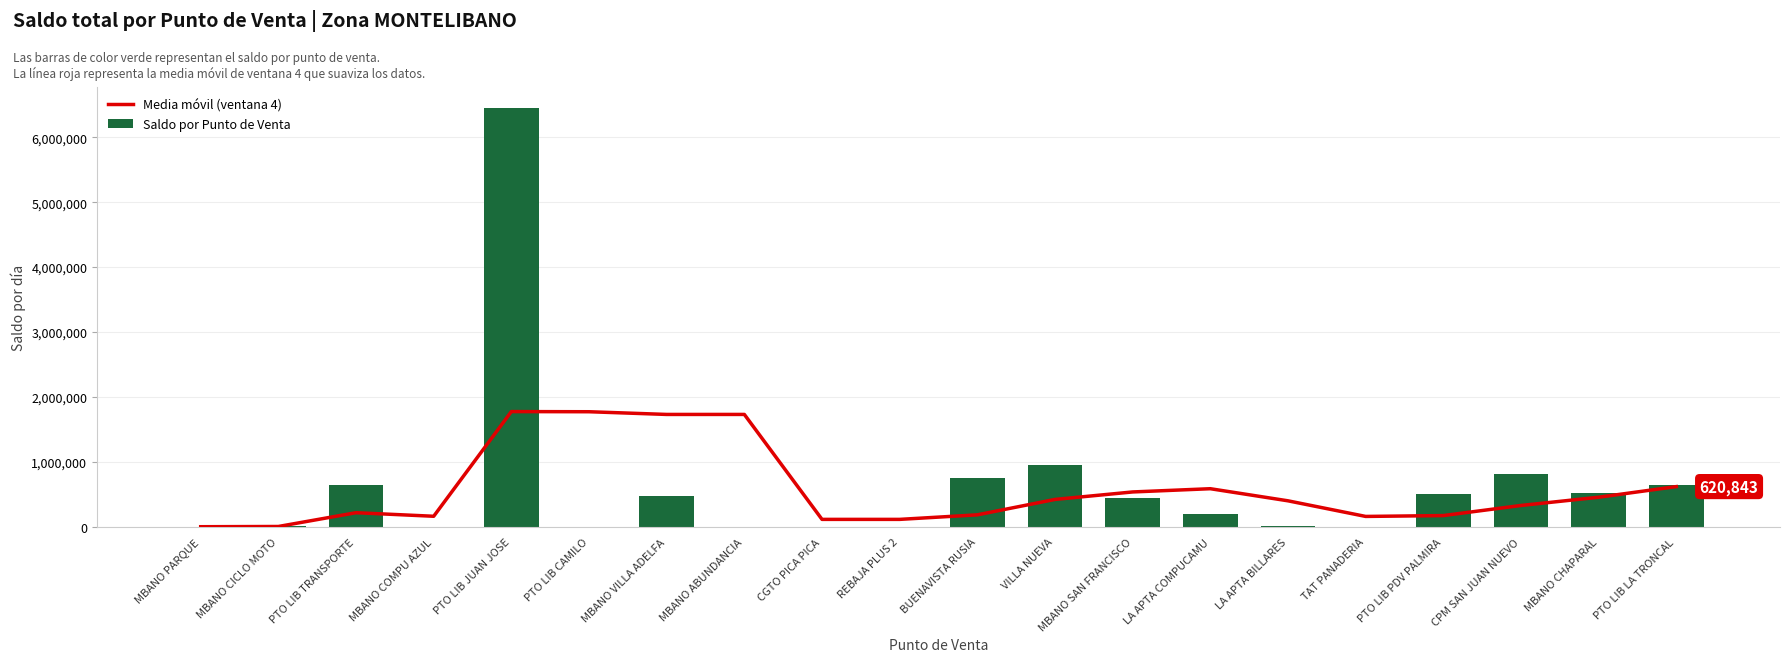

At MBANO CICLO MOTO, list the series in order from largest to smallest.

Saldo por Punto de Venta, Media móvil (ventana 4)